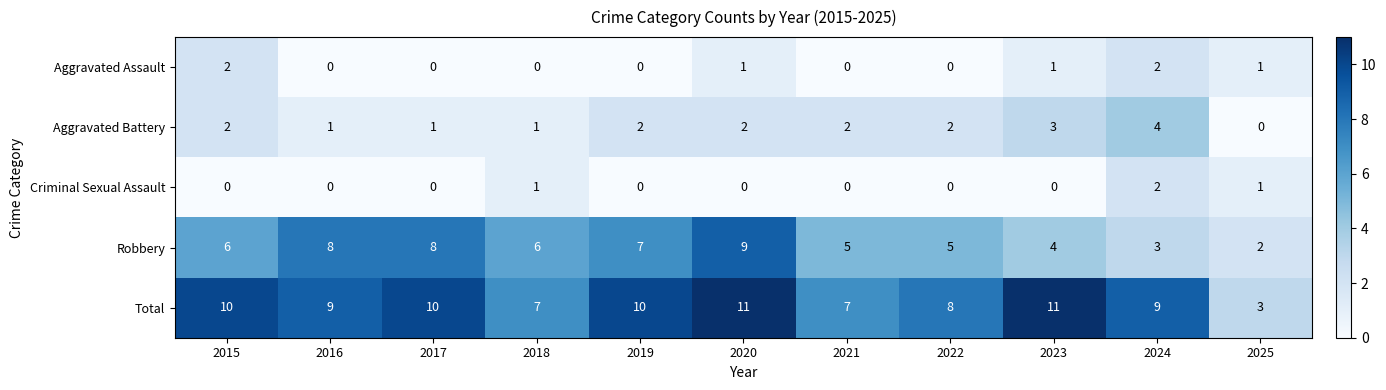

Which category has the lowest value in the Aggravated Battery series?

2025